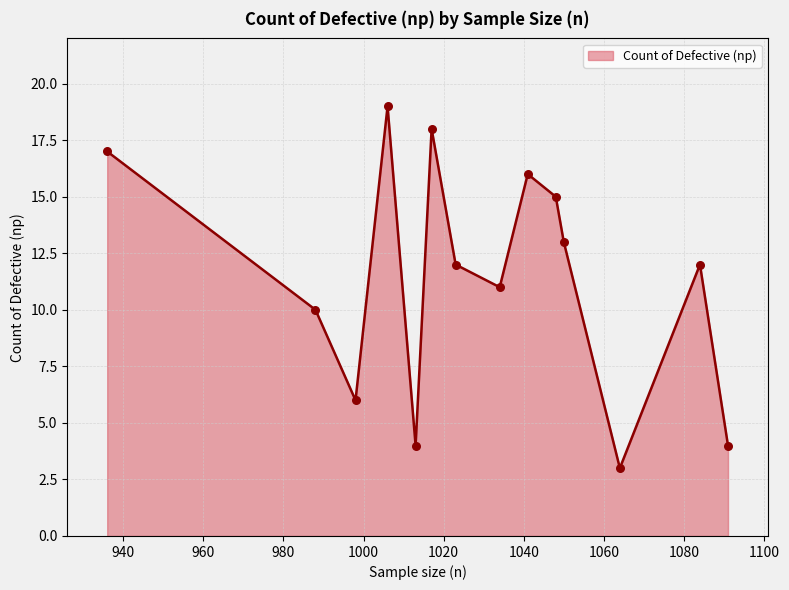

What is the minimum value shown in the chart?

3